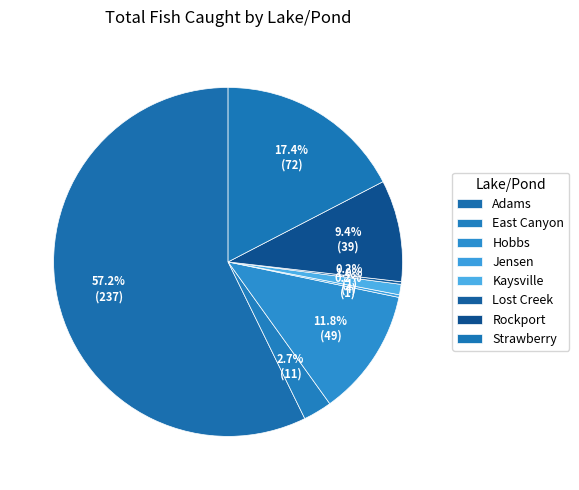

To the nearest percent, what portion does Hobbs represent?

12%